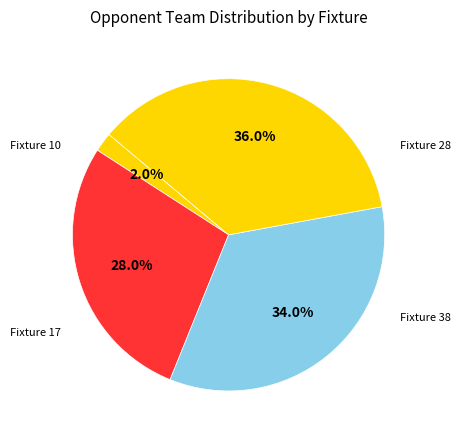

Which slice is the smallest?

Fixture 10